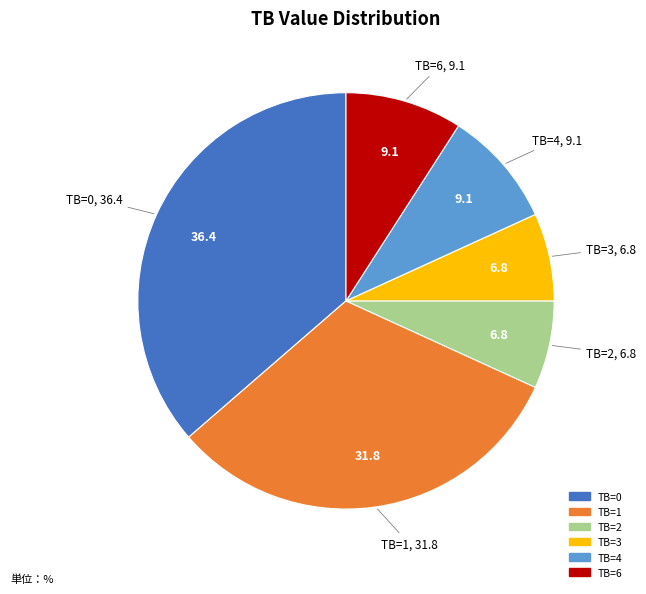

Is there any slice that represents more than half of the pie?

No